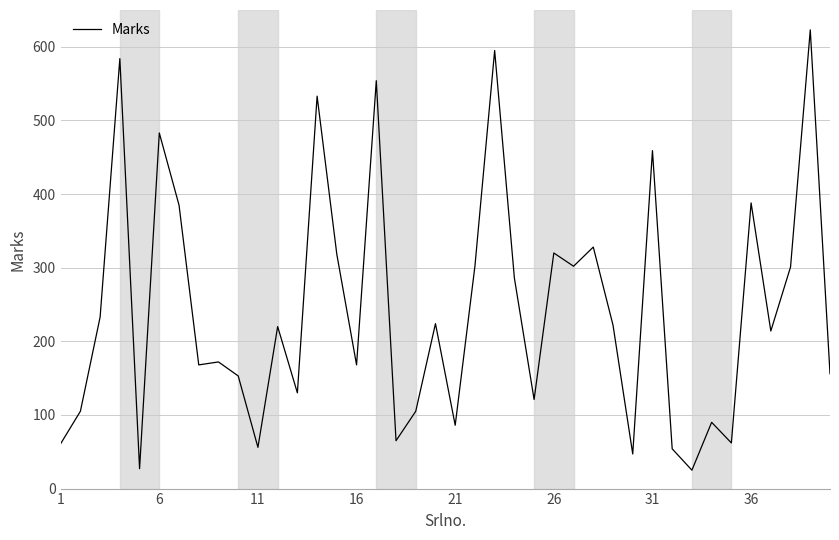

What is the difference between the maximum and minimum values?

598